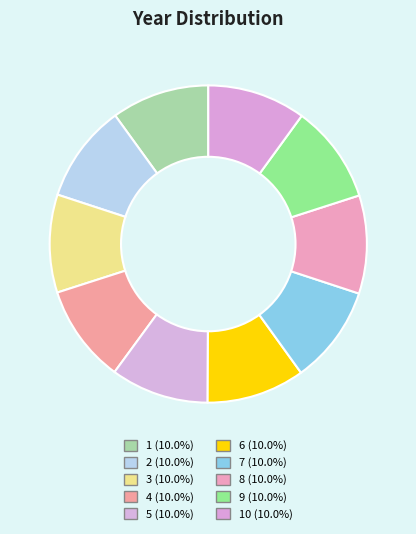

How many slices are in this pie chart?

10